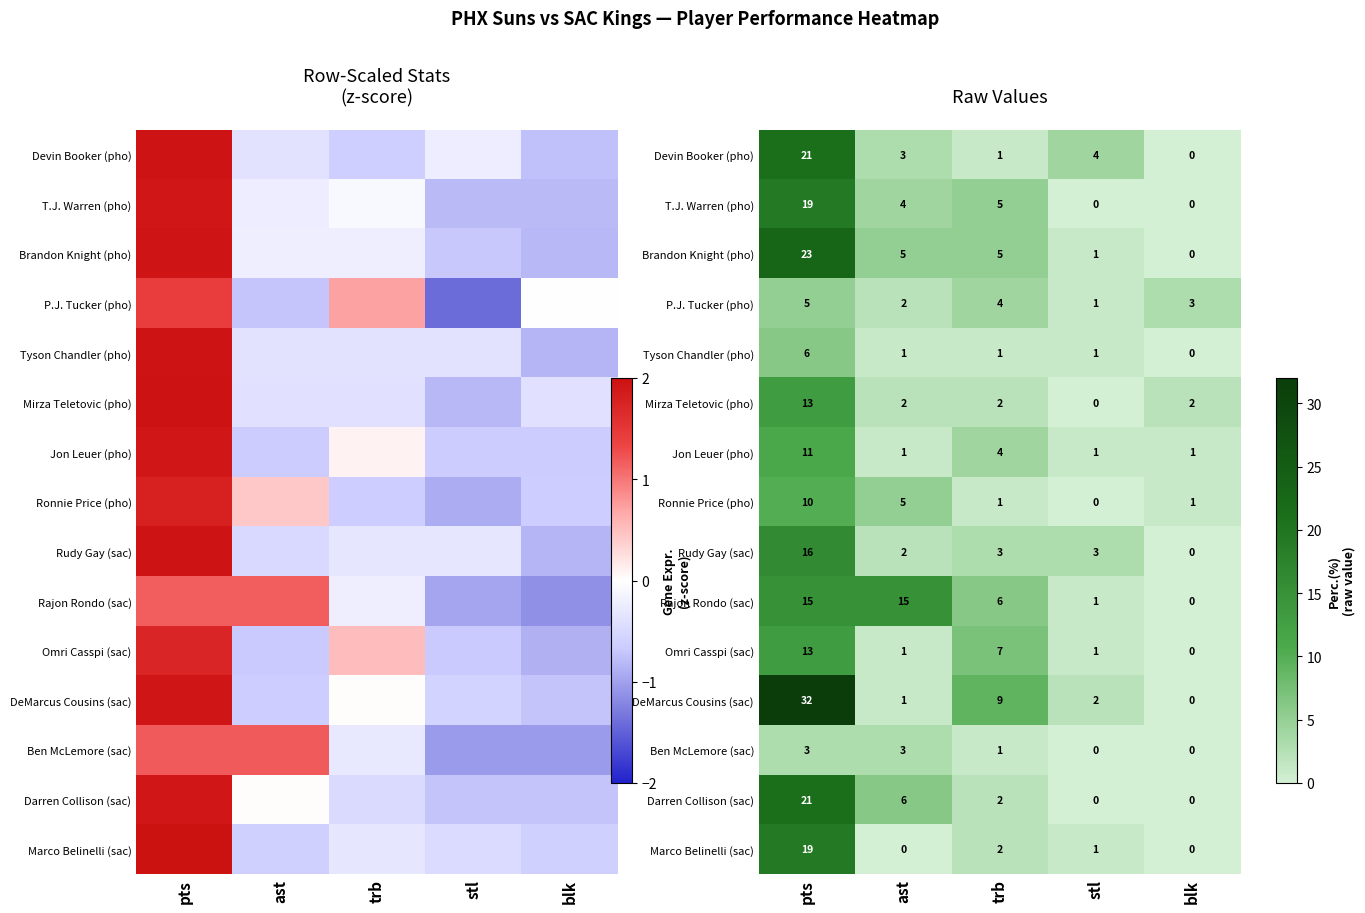

Rank the series at blk from lowest to highest value.

Devin Booker (pho), T.J. Warren (pho), Brandon Knight (pho), Tyson Chandler (pho), Rudy Gay (sac), Rajon Rondo (sac), Omri Casspi (sac), DeMarcus Cousins (sac), Ben McLemore (sac), Darren Collison (sac), Marco Belinelli (sac), Jon Leuer (pho), Ronnie Price (pho), Mirza Teletovic (pho), P.J. Tucker (pho)